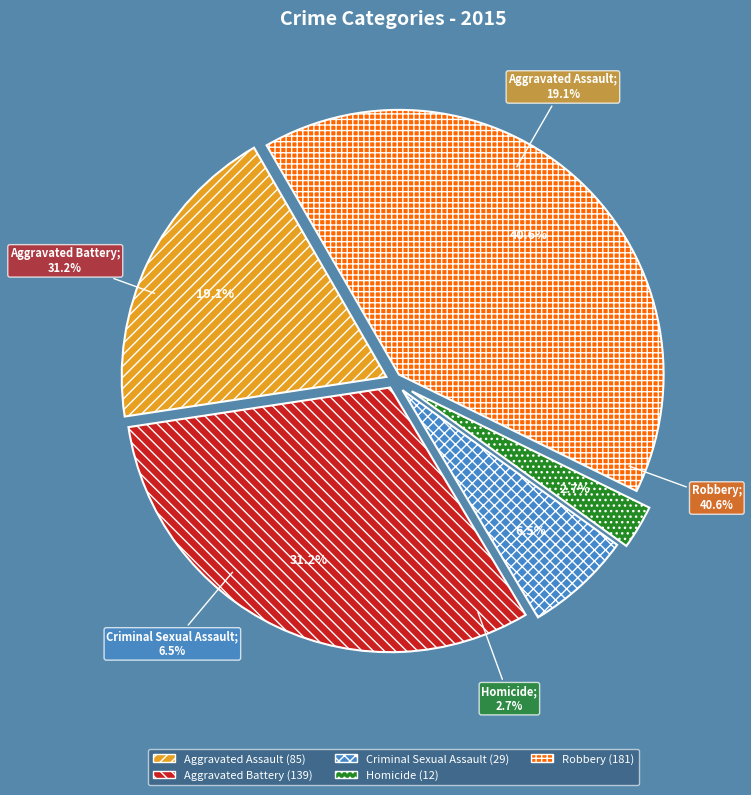

What percentage do Aggravated Battery and Criminal Sexual Assault together represent?

37.7%